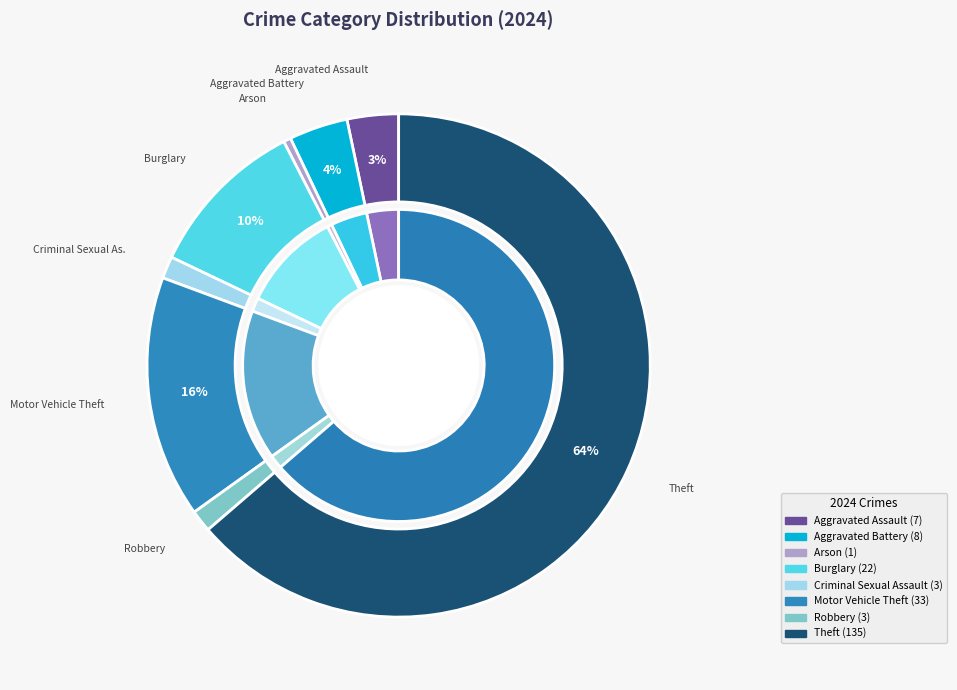

What is the change in value from Criminal Sexual Assault to Theft?

+132